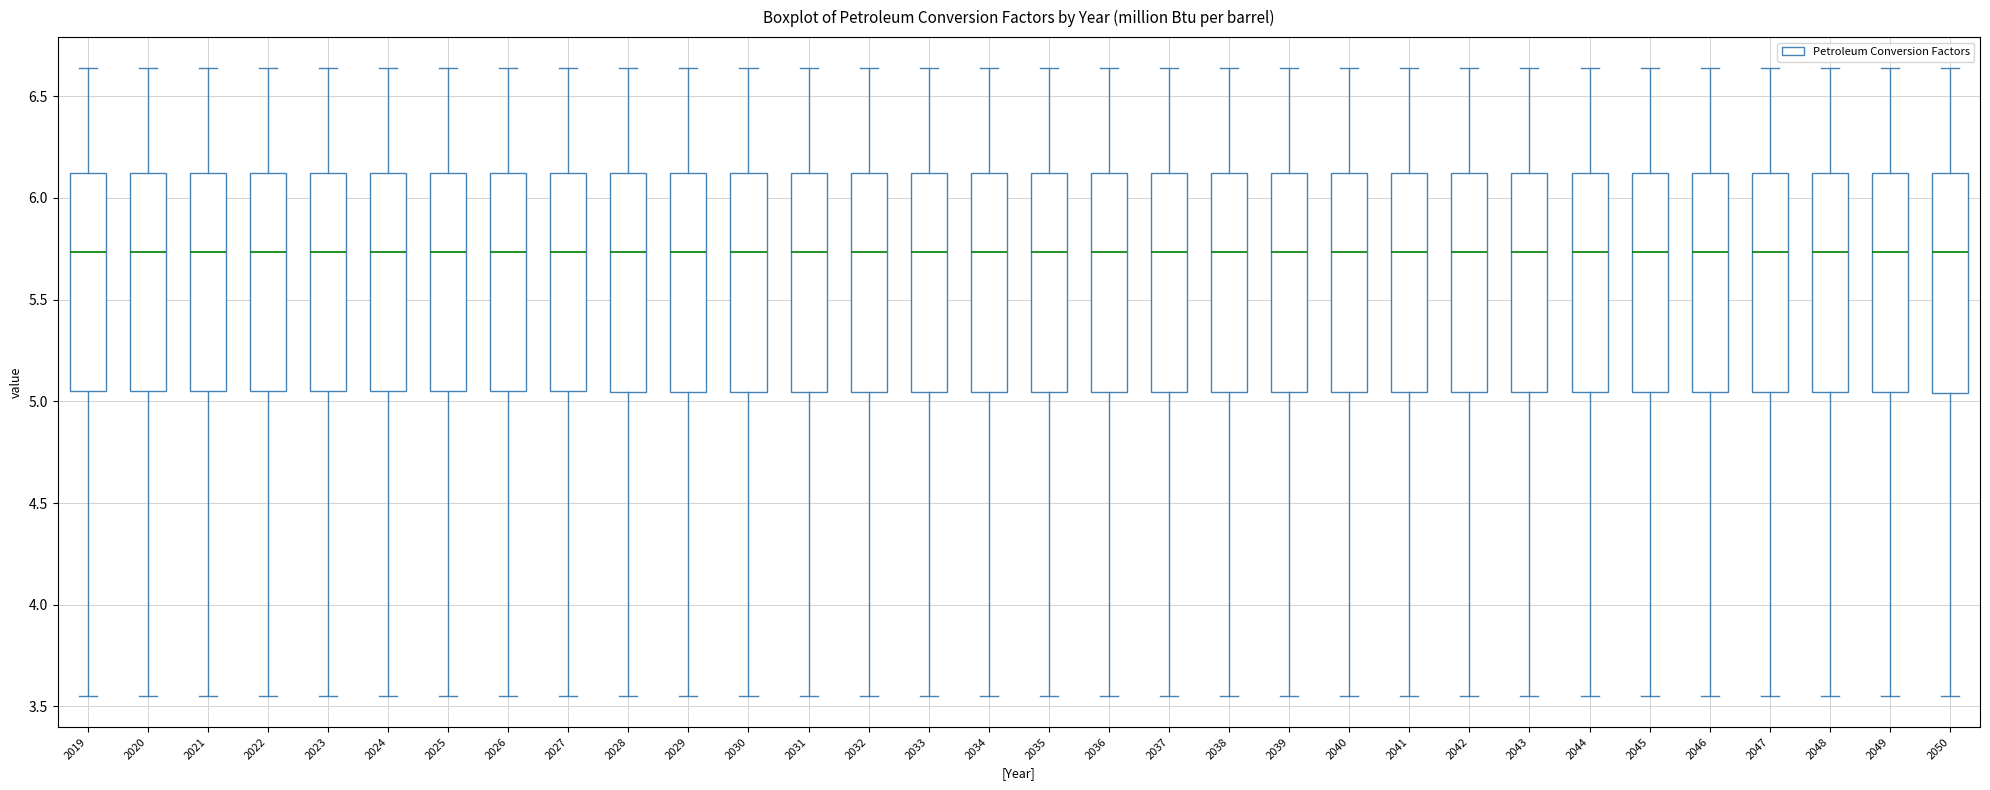

Reading left to right, read every box against the y-axis: the position of its median line, the range the box covers, and the ends of its whiskers. The values are not printed on the chart, so give them approximately, as read against the axis.

2019: median 5.75, box 5.05 to 6.10, whiskers 3.55 to 6.65
2020: median 5.75, box 5.05 to 6.10, whiskers 3.55 to 6.65
2021: median 5.75, box 5.05 to 6.10, whiskers 3.55 to 6.65
2022: median 5.75, box 5.05 to 6.10, whiskers 3.55 to 6.65
2023: median 5.75, box 5.05 to 6.10, whiskers 3.55 to 6.65
2024: median 5.75, box 5.05 to 6.10, whiskers 3.55 to 6.65
2025: median 5.75, box 5.05 to 6.10, whiskers 3.55 to 6.65
2026: median 5.75, box 5.05 to 6.10, whiskers 3.55 to 6.65
2027: median 5.75, box 5.05 to 6.10, whiskers 3.55 to 6.65
2028: median 5.75, box 5.05 to 6.10, whiskers 3.55 to 6.65
2029: median 5.75, box 5.05 to 6.10, whiskers 3.55 to 6.65
2030: median 5.75, box 5.05 to 6.10, whiskers 3.55 to 6.65
2031: median 5.75, box 5.05 to 6.10, whiskers 3.55 to 6.65
2032: median 5.75, box 5.05 to 6.10, whiskers 3.55 to 6.65
2033: median 5.75, box 5.05 to 6.10, whiskers 3.55 to 6.65
2034: median 5.75, box 5.05 to 6.10, whiskers 3.55 to 6.65
2035: median 5.75, box 5.05 to 6.10, whiskers 3.55 to 6.65
2036: median 5.75, box 5.05 to 6.10, whiskers 3.55 to 6.65
2037: median 5.75, box 5.05 to 6.10, whiskers 3.55 to 6.65
2038: median 5.75, box 5.05 to 6.10, whiskers 3.55 to 6.65
2039: median 5.75, box 5.05 to 6.10, whiskers 3.55 to 6.65
2040: median 5.75, box 5.05 to 6.10, whiskers 3.55 to 6.65
2041: median 5.75, box 5.05 to 6.10, whiskers 3.55 to 6.65
2042: median 5.75, box 5.05 to 6.10, whiskers 3.55 to 6.65
2043: median 5.75, box 5.05 to 6.10, whiskers 3.55 to 6.65
2044: median 5.75, box 5.05 to 6.10, whiskers 3.55 to 6.65
2045: median 5.75, box 5.05 to 6.10, whiskers 3.55 to 6.65
2046: median 5.75, box 5.05 to 6.10, whiskers 3.55 to 6.65
2047: median 5.75, box 5.05 to 6.10, whiskers 3.55 to 6.65
2048: median 5.75, box 5.05 to 6.10, whiskers 3.55 to 6.65
2049: median 5.75, box 5.05 to 6.10, whiskers 3.55 to 6.65
2050: median 5.75, box 5.05 to 6.10, whiskers 3.55 to 6.65